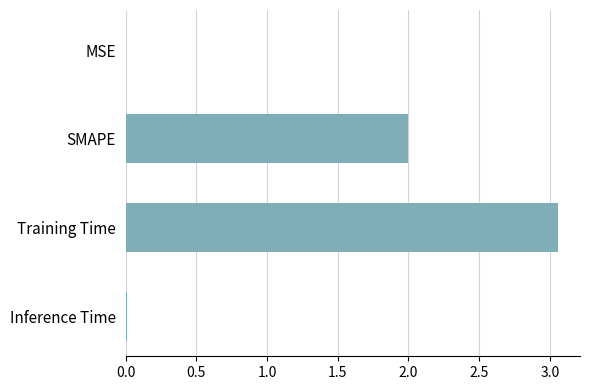

Are the bars horizontal?

Yes